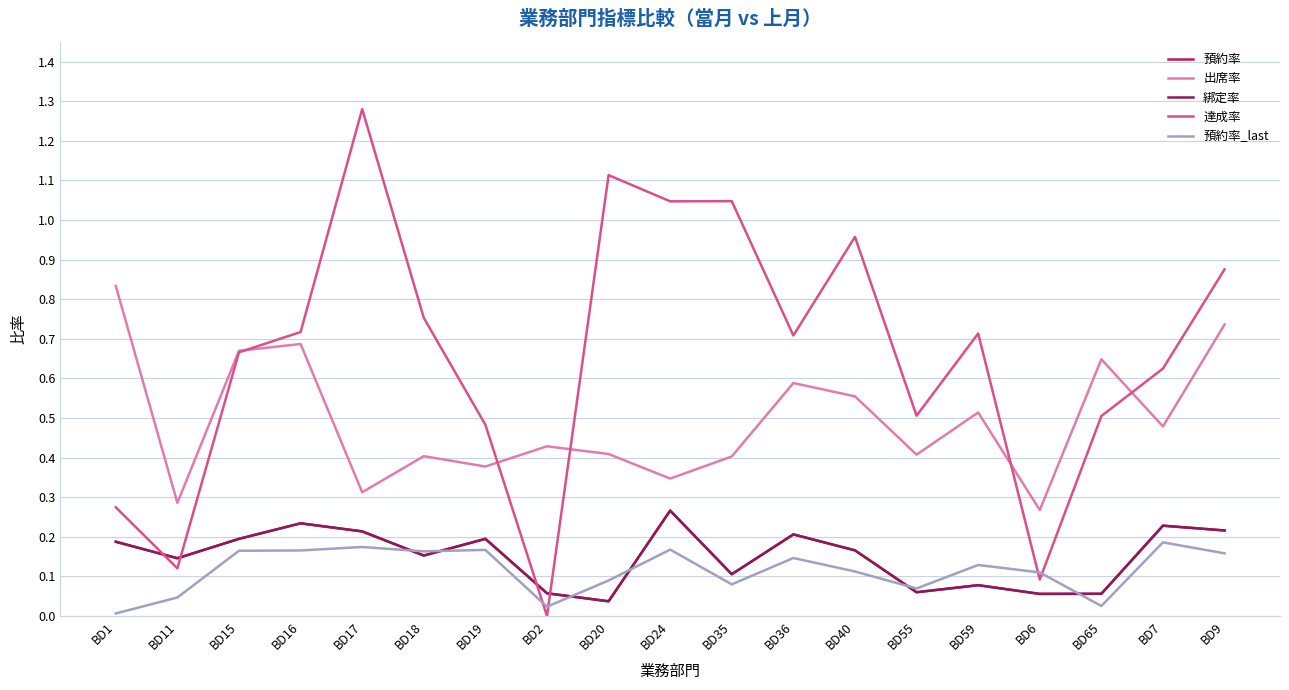

Does the chart have visible grid lines?

Yes